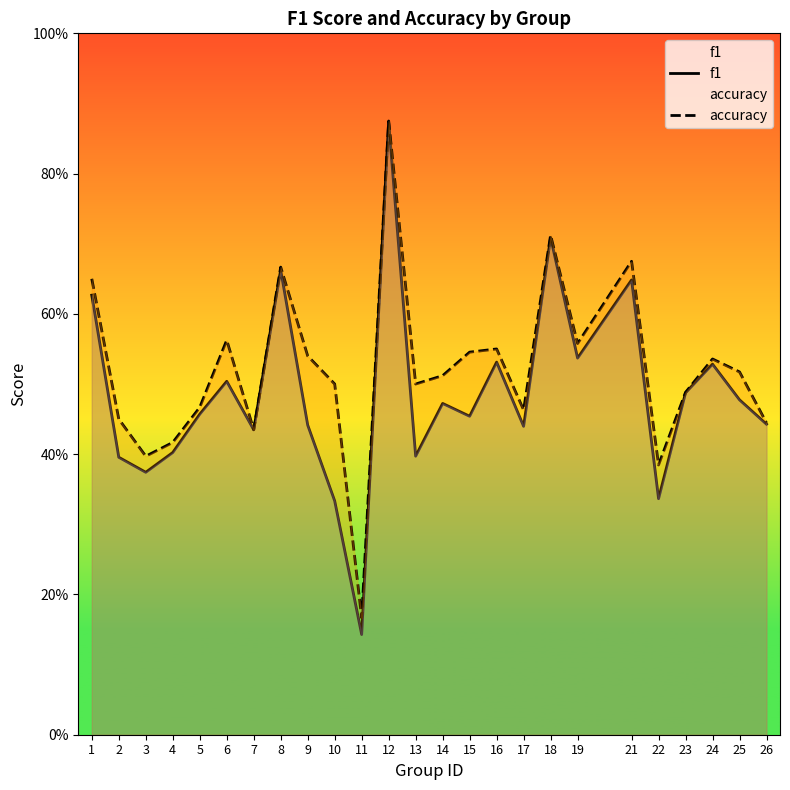

Reading left to right, transcribe all the data shown in this chart.

f1: 1=0.6	2=0.4	3=0.4	4=0.4	5=0.5	6=0.5	7=0.4	8=0.7	9=0.4	10=0.3	11=0.1	12=0.9	13=0.4	14=0.5	15=0.5	16=0.5	17=0.4	18=0.7	19=0.5	21=0.6	22=0.3	23=0.5	24=0.5	25=0.5	26=0.4
accuracy: 1=0.7	2=0.5	3=0.4	4=0.4	5=0.5	6=0.6	7=0.4	8=0.7	9=0.5	10=0.5	11=0.2	12=0.9	13=0.5	14=0.5	15=0.5	16=0.6	17=0.5	18=0.7	19=0.6	21=0.7	22=0.4	23=0.5	24=0.5	25=0.5	26=0.4